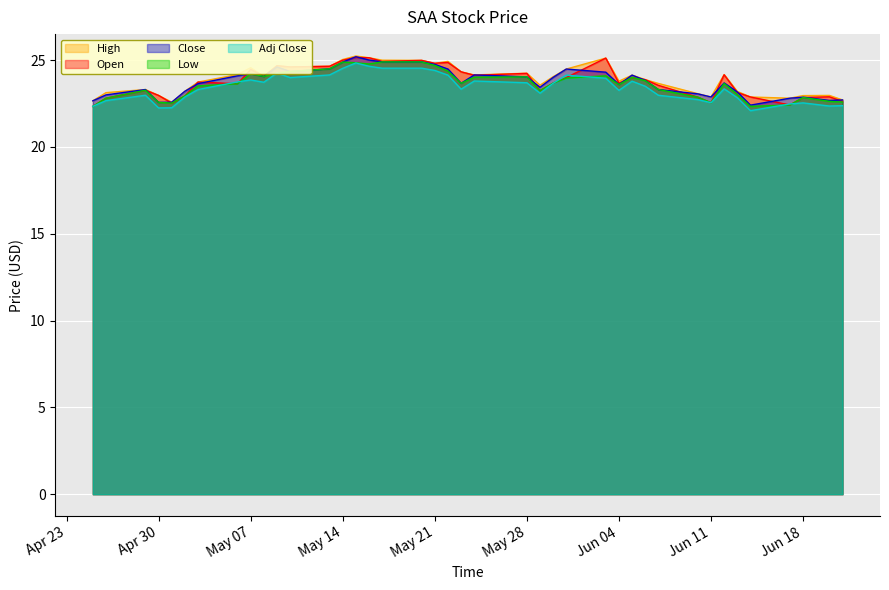

Reading left to right, transcribe all the data shown in this chart.

High: 22.7	23.1	23.3	23.0	22.6	23.2	23.7	24.2	24.6	24.1	24.7	24.6	24.6	25.0	25.2	25.1	25.0	25.0	24.8	24.9	24.3	24.1	24.2	23.6	24.1	24.5	25.1	23.8	24.1	23.9	23.7	23.1	22.9	24.2	23.2	22.9	22.8	23.0	23.0	22.7
Open: 22.3	22.8	23.3	23.0	22.5	22.9	23.7	23.6	24.5	24.1	24.7	24.6	24.6	25.0	25.2	25.1	24.9	25.0	24.8	24.9	24.3	24.1	24.2	23.2	23.7	24.0	25.1	23.7	24.0	23.9	23.6	22.9	22.6	24.2	23.1	22.9	22.4	22.9	22.9	22.6
Close: 22.7	23.0	23.3	22.6	22.6	23.2	23.6	24.1	24.2	24.1	24.6	24.4	24.5	24.9	25.2	25.0	24.9	24.9	24.8	24.5	23.7	24.1	24.0	23.4	24.0	24.5	24.3	23.6	24.1	23.8	23.3	23.1	22.9	23.7	23.2	22.4	22.8	22.9	22.7	22.7
Low: 22.3	22.8	23.3	22.6	22.5	22.9	23.5	23.6	24.2	24.1	24.2	24.4	24.5	24.9	24.9	24.8	24.9	24.9	24.7	24.4	23.7	24.0	24.0	23.2	23.7	24.0	24.1	23.6	24.0	23.8	23.3	22.9	22.6	23.7	23.0	22.3	22.4	22.9	22.6	22.6
Adj Close: 22.3	22.7	23.0	22.2	22.3	22.9	23.3	23.8	23.9	23.7	24.3	24.0	24.1	24.5	24.8	24.6	24.5	24.5	24.4	24.1	23.3	23.8	23.7	23.1	23.7	24.1	24.0	23.3	23.8	23.5	23.0	22.7	22.6	23.4	22.8	22.1	22.5	22.5	22.4	22.4